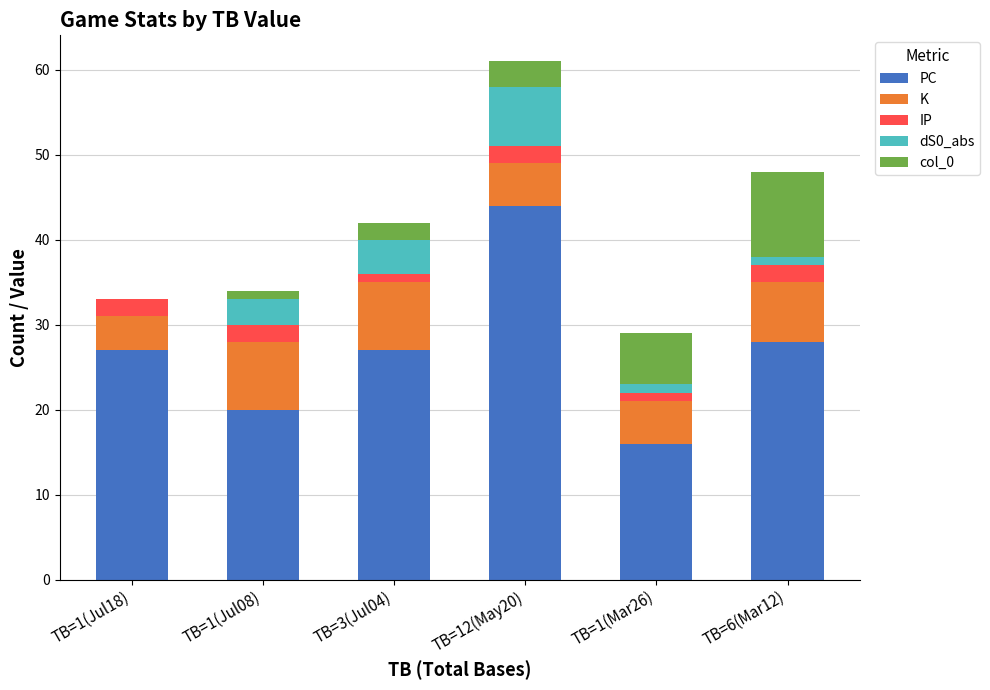

How many data points does each series have?

6